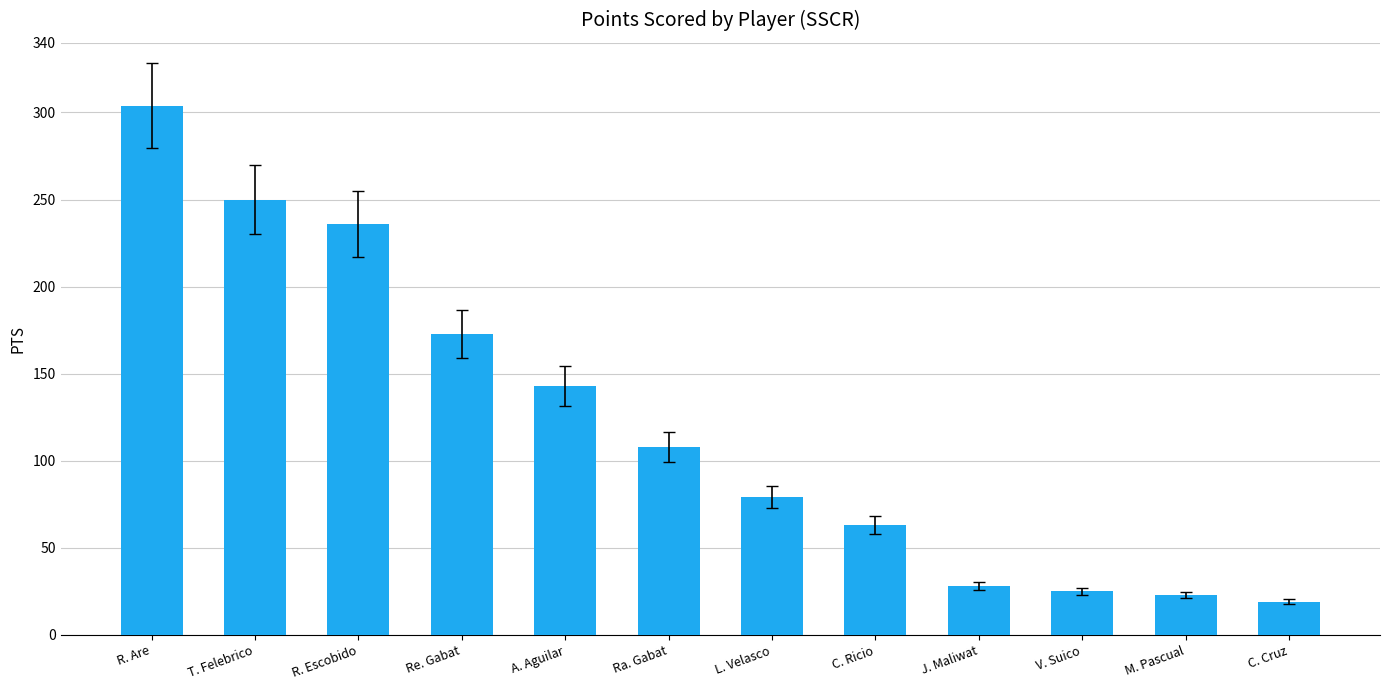

What is the greatest value displayed?

304